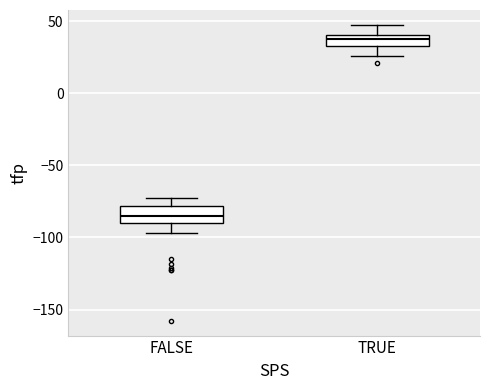

Which box's median line is the highest?

TRUE